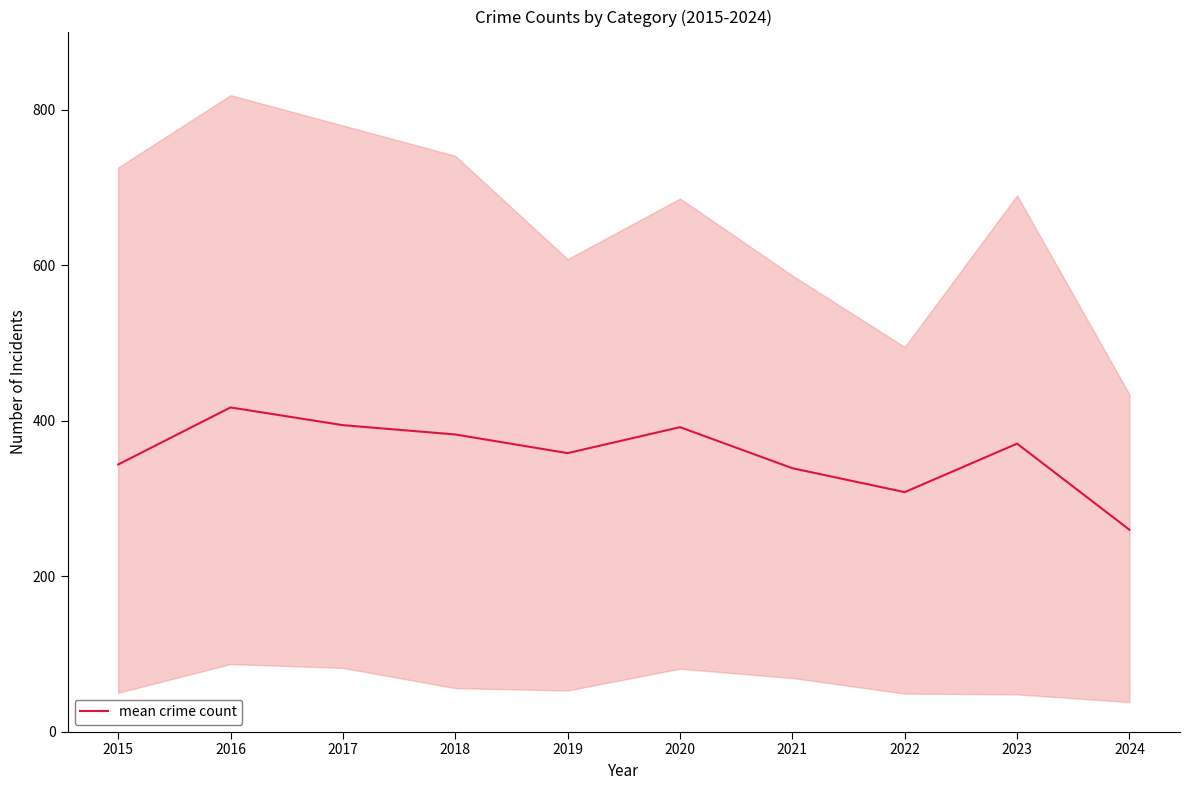

What value does the data have at 2015?

343.8